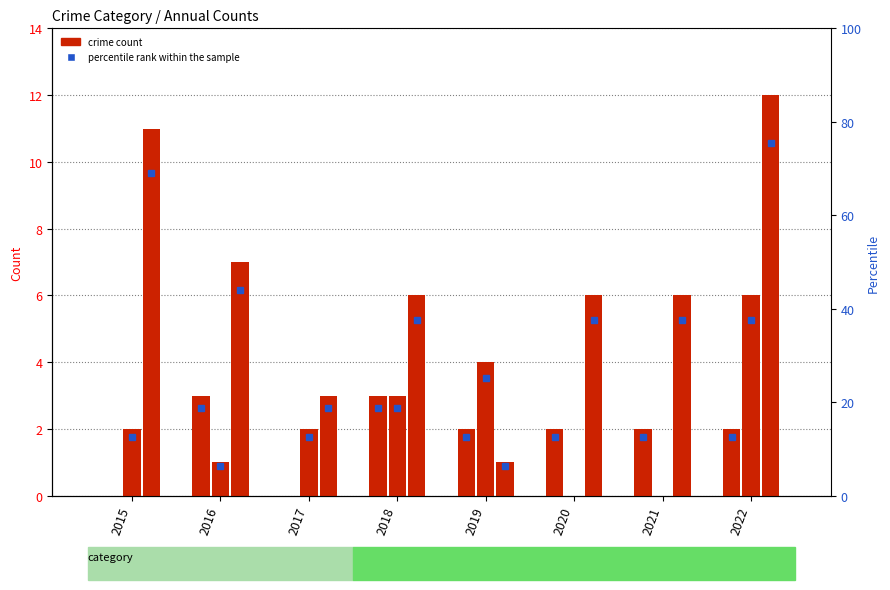

Is it true that Robbery equals 6 at 2021?

True